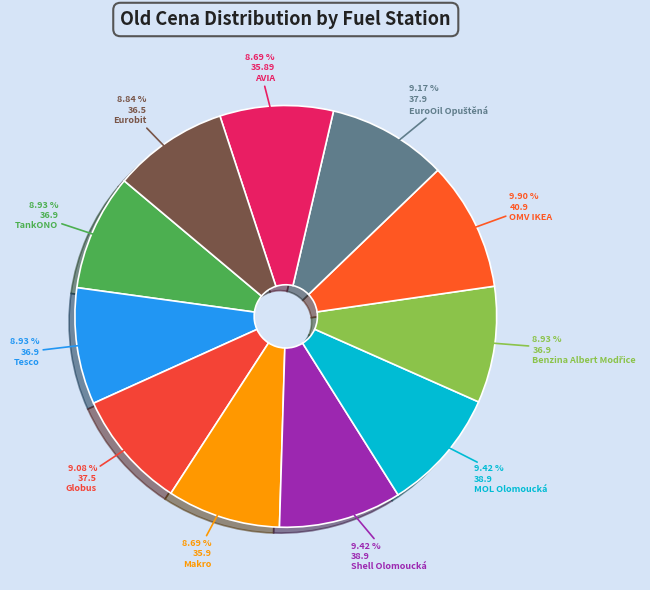

Which has a higher value, Eurobit or MOL Olomoucká?

MOL Olomoucká